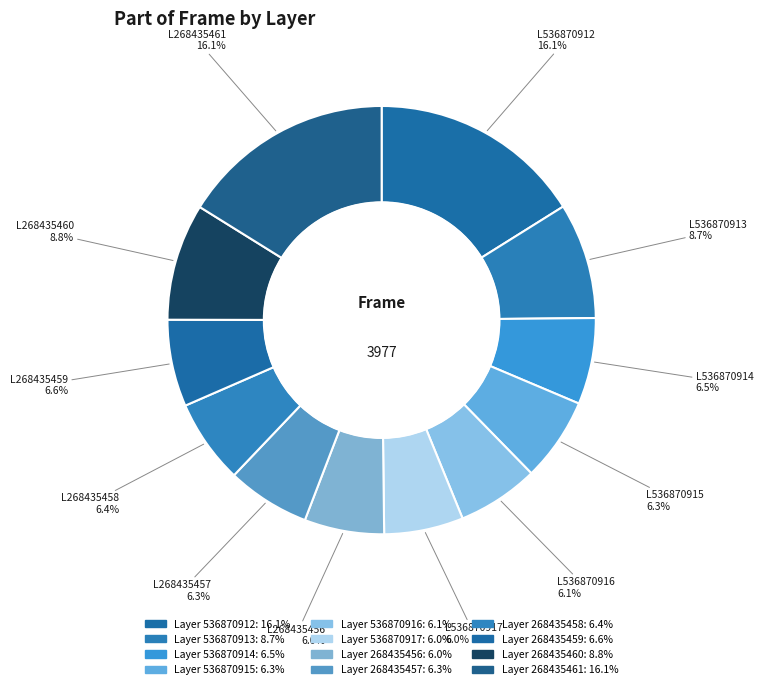

How many segments does this pie chart have?

12